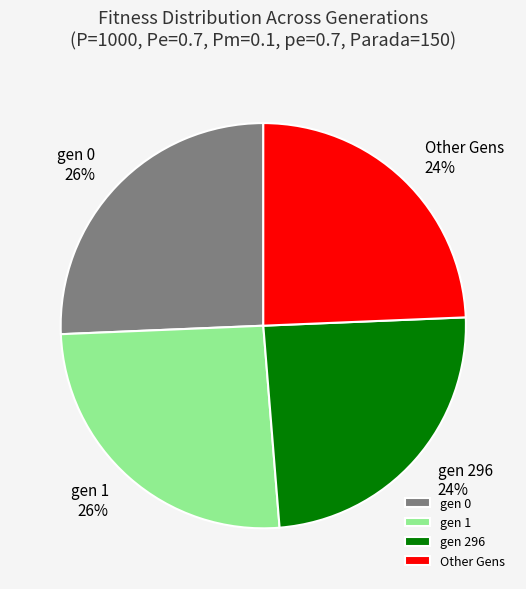

Combined, do Other Gens and gen 296 account for over 50%?

No